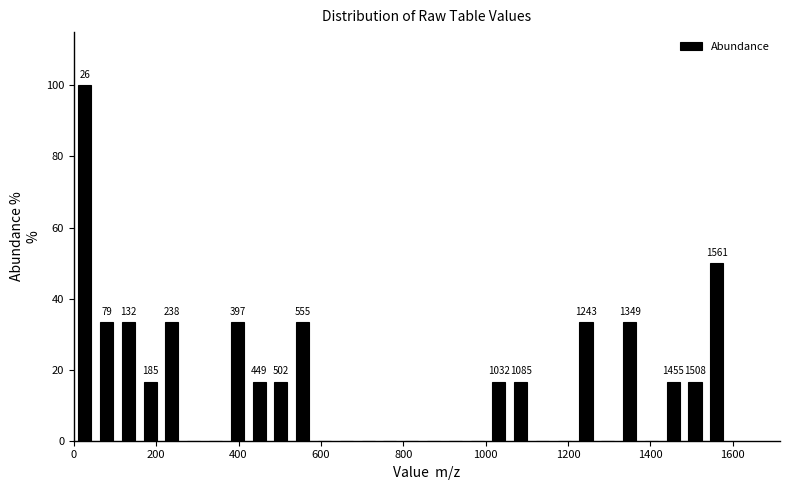

Around what value on the x-axis is the tallest bar? Give the approximate position of its centre, as read against the axis.

20